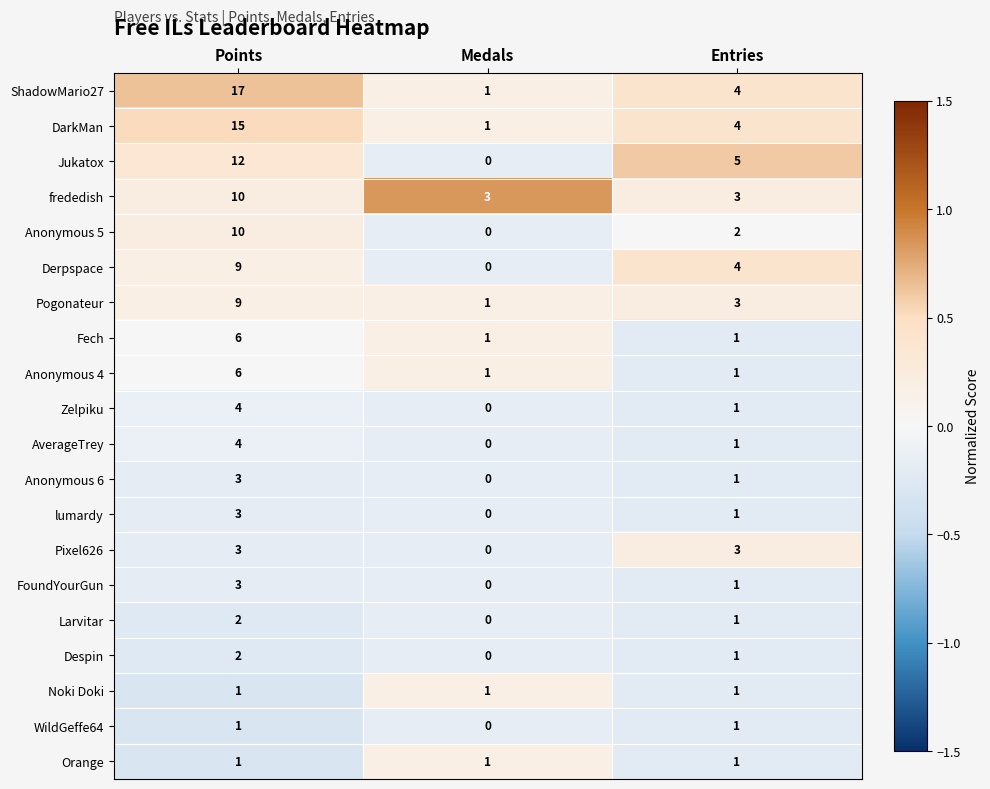

How many values in the Anonymous 4 series exceed 1?

1